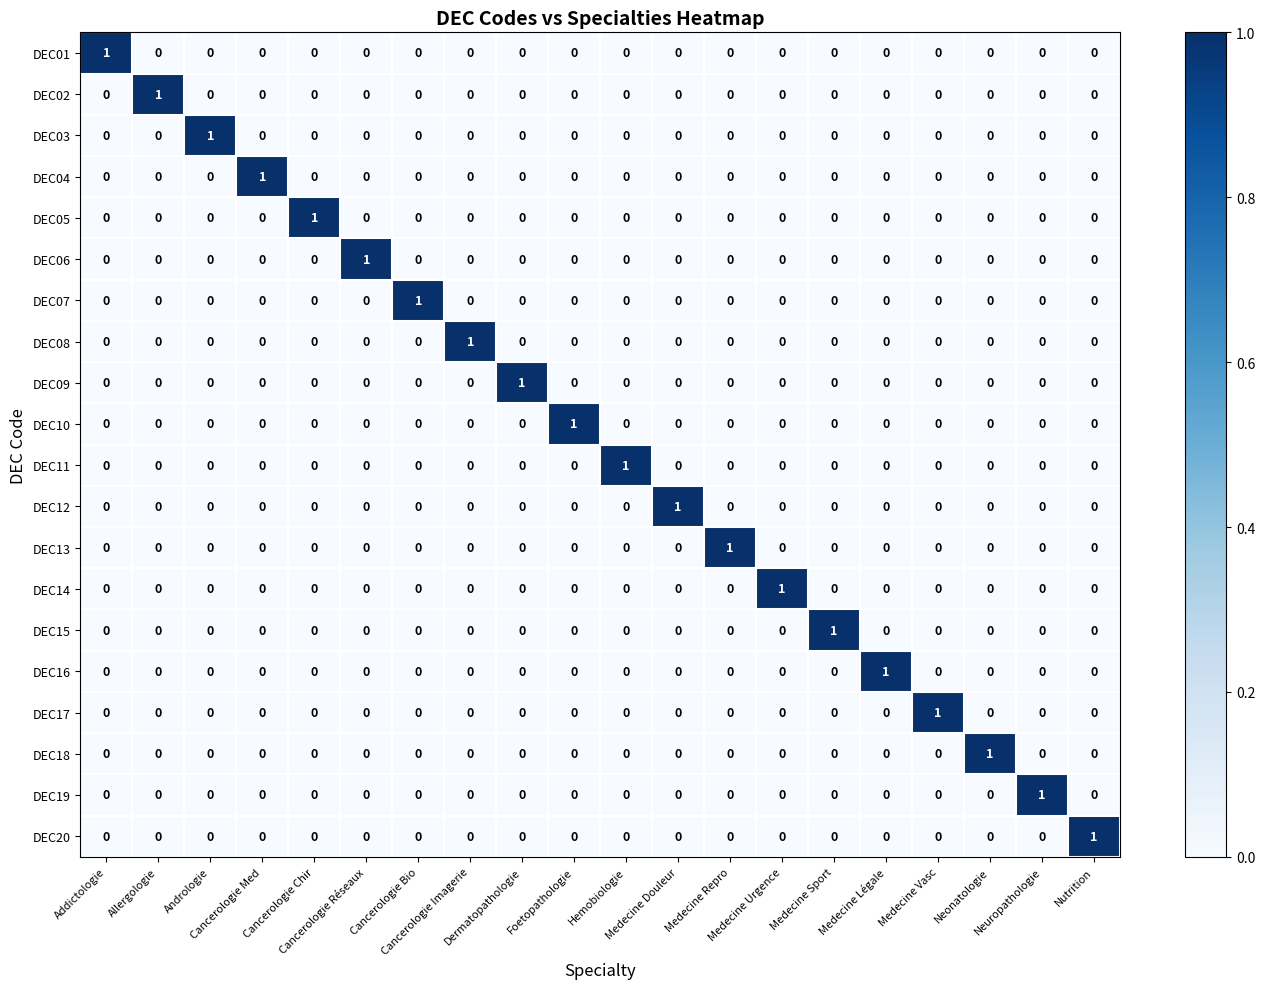

At how many categories does at least one series exceed 0?

20